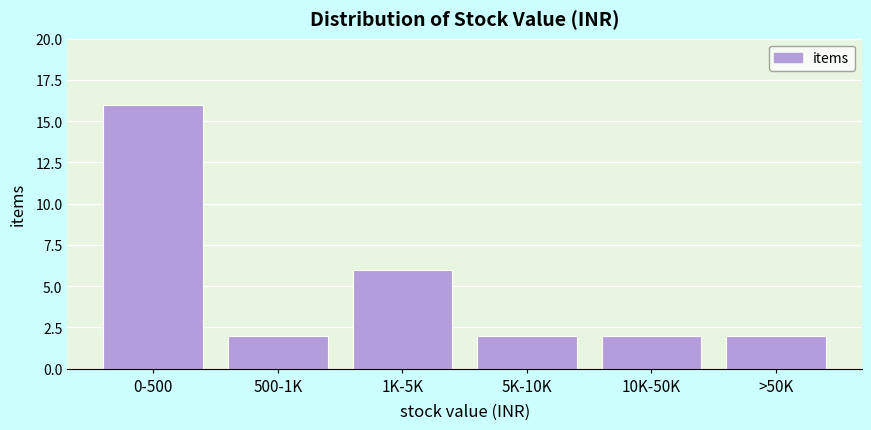

Reading right to left, extract all data points from this chart.

2	2	2	6	2	16